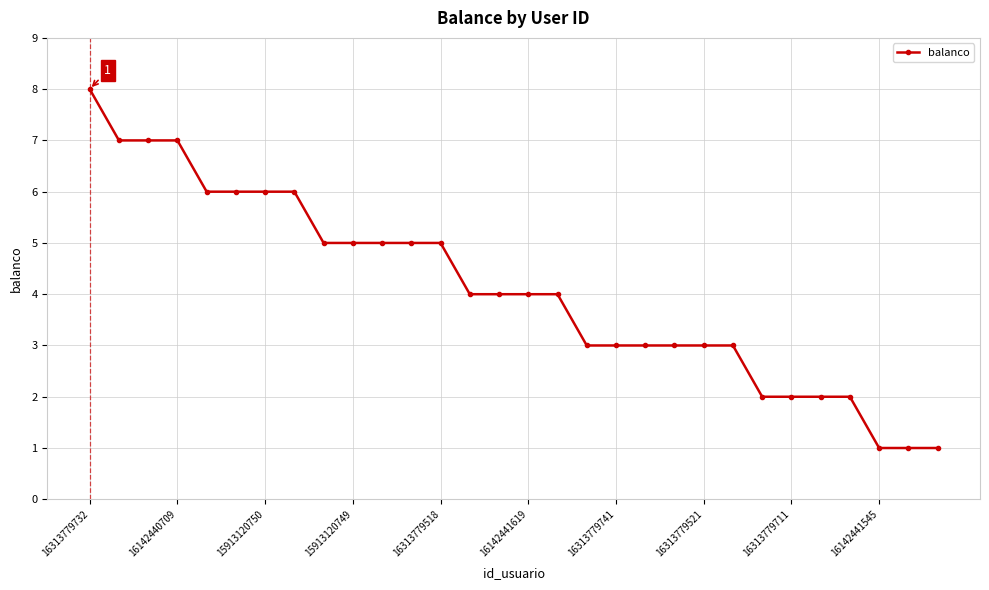

What is the sum of all values?

123